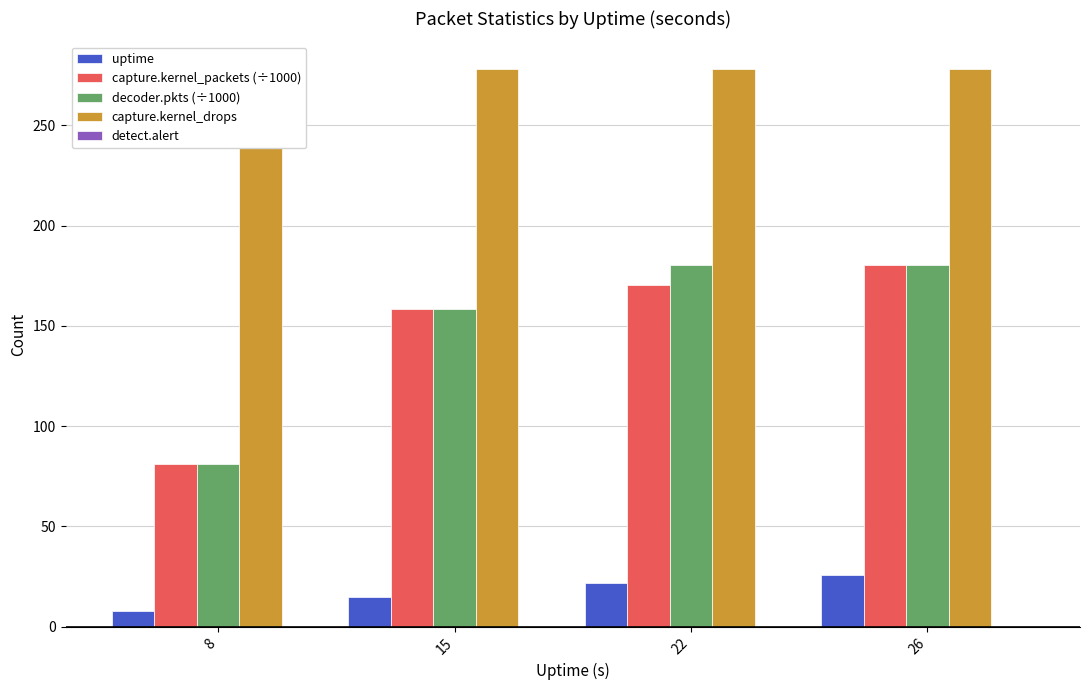

Reading right to left, list all the values displayed in this chart.

uptime: 26=26.0	22=22.0	15=15.0	8=8.0
capture.kernel_packets (÷1000): 26=180.4	22=170.4	15=158.3	8=81.3
decoder.pkts (÷1000): 26=180.1	22=180.1	15=158.2	8=81.3
capture.kernel_drops: 26=278.0	22=278.0	15=278.0	8=278.0
detect.alert: 26=0.0	22=0.0	15=0.0	8=0.0